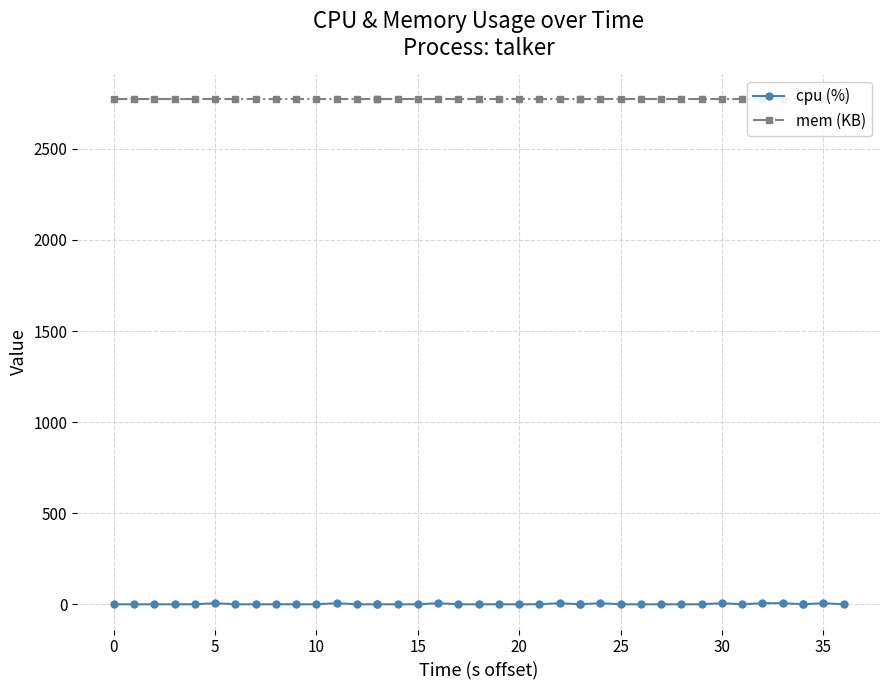

True or false: mem (KB) has more than 1 points higher than both neighbors.

False